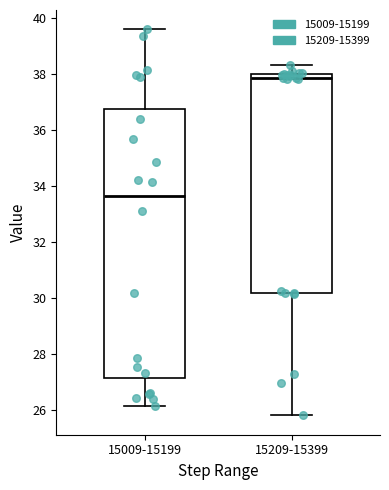

Where does the median line of the box for 15009-15199 sit on the y-axis? The values are not printed on the chart, so give them approximately, as read against the axis.

33.6